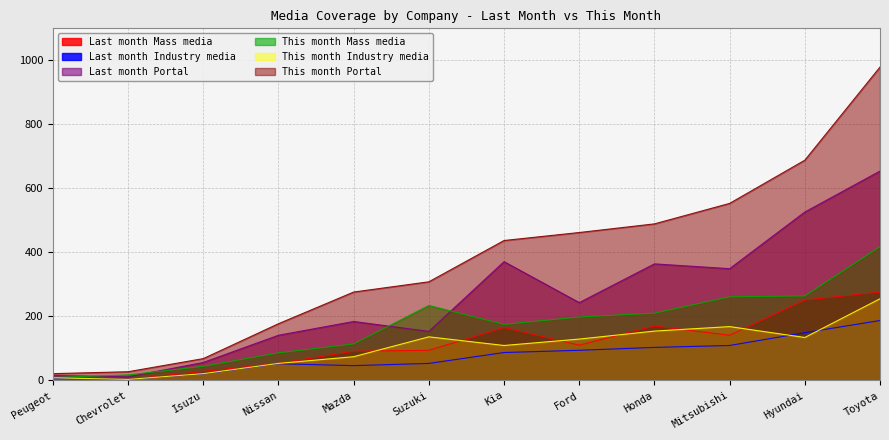

In This month Industry media, how many points are higher than both neighbors (excluding endpoints)?

2